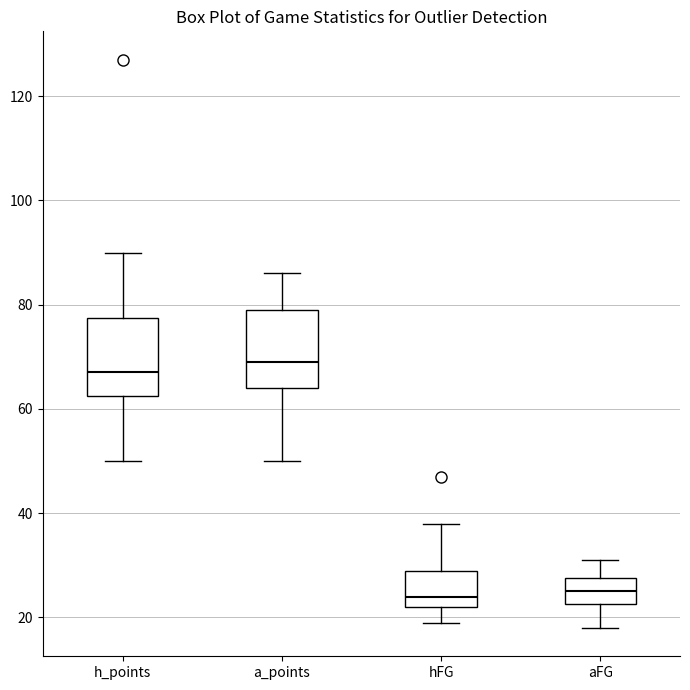

Reading left to right, transcribe this box plot: for each box, give where its median line is, the range the box spans, and where its two whiskers end, as read against the y-axis. The values are not printed on the chart, so give them approximately, as read against the axis.

h_points: median 68, box 62 to 78, whiskers 50 to 90
a_points: median 70, box 64 to 80, whiskers 50 to 86
hFG: median 24, box 22 to 30, whiskers 20 to 38
aFG: median 26, box 22 to 28, whiskers 18 to 32